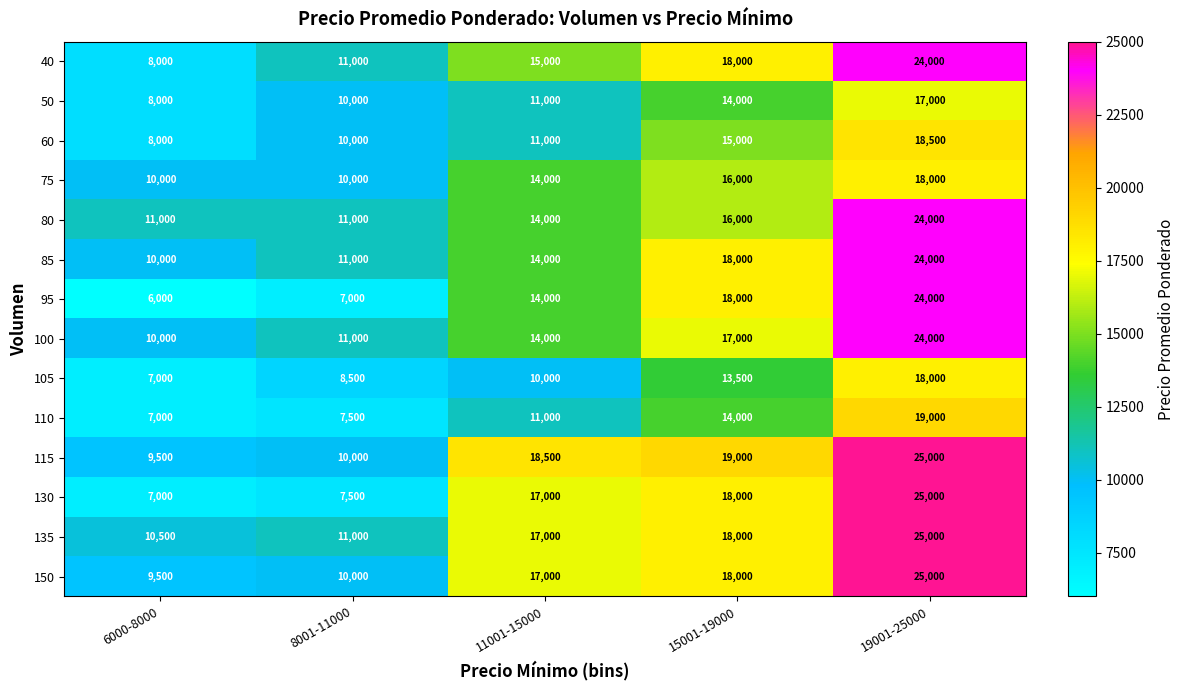

Is the value of 60 at 19001-25000 greater than the value of 135 at 19001-25000?

No